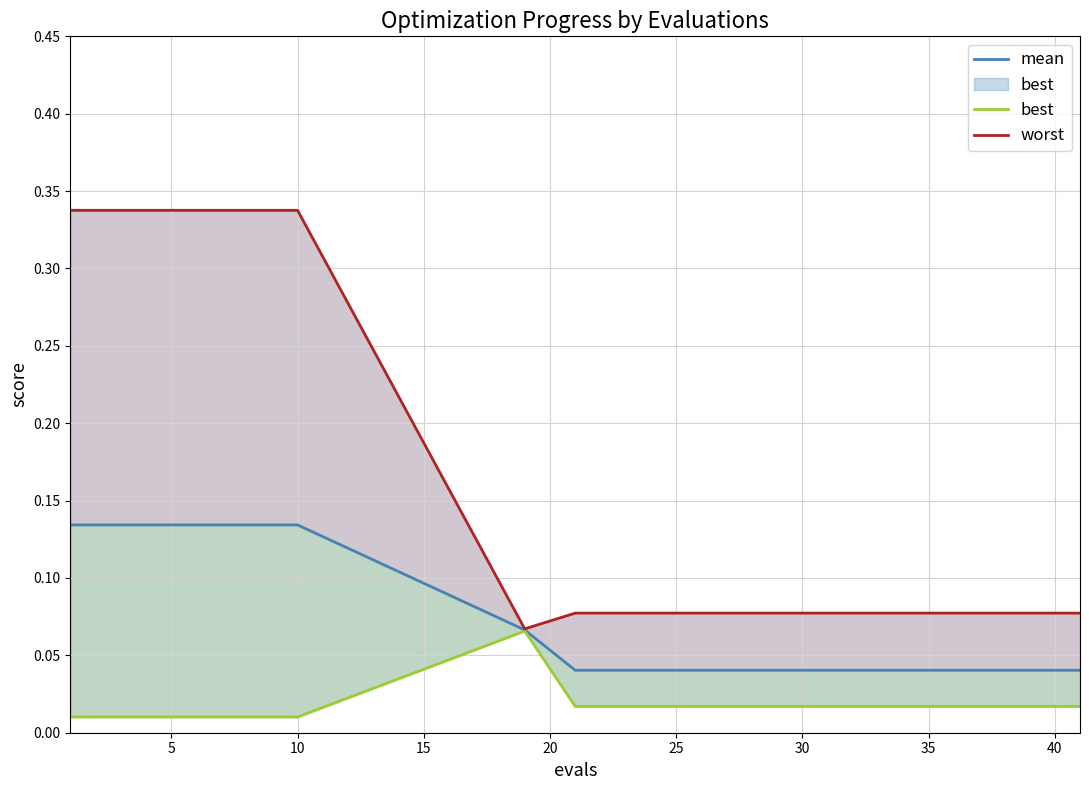

How many data points does each series have?

15